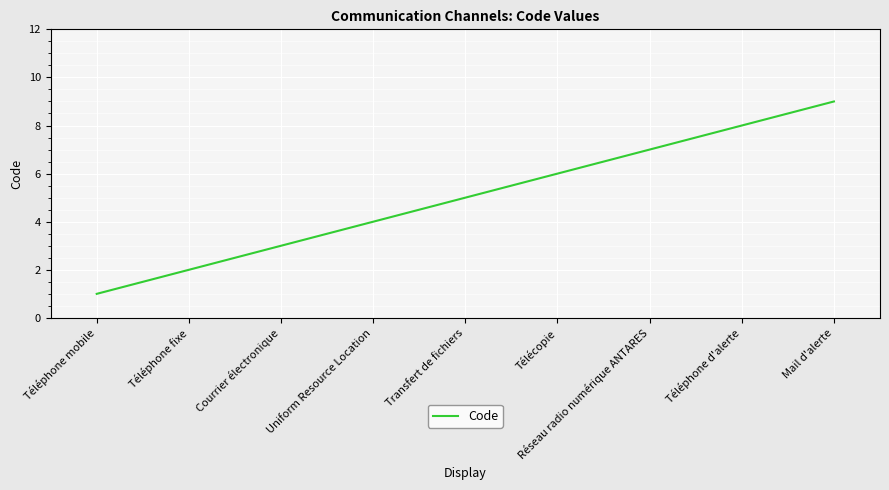

How many categories are shown in the chart?

9